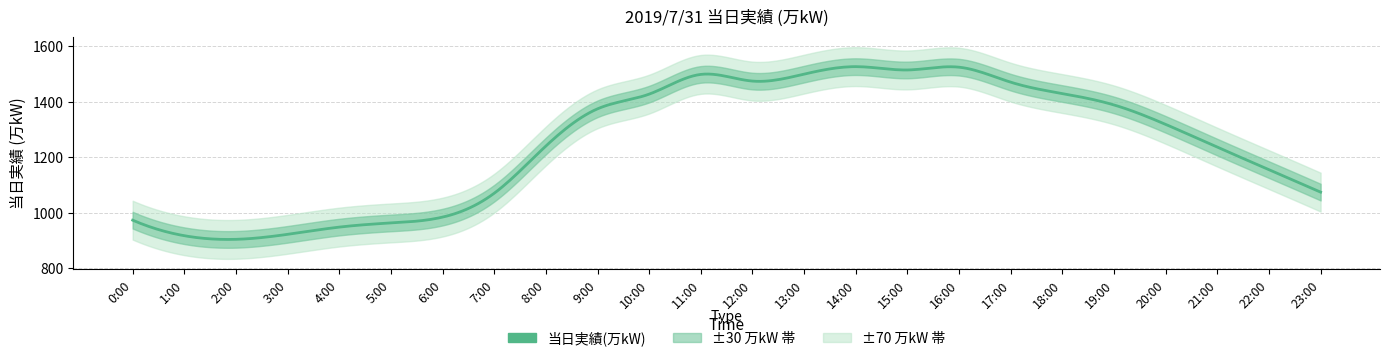

Is this an area chart (filled region under the line)?

No